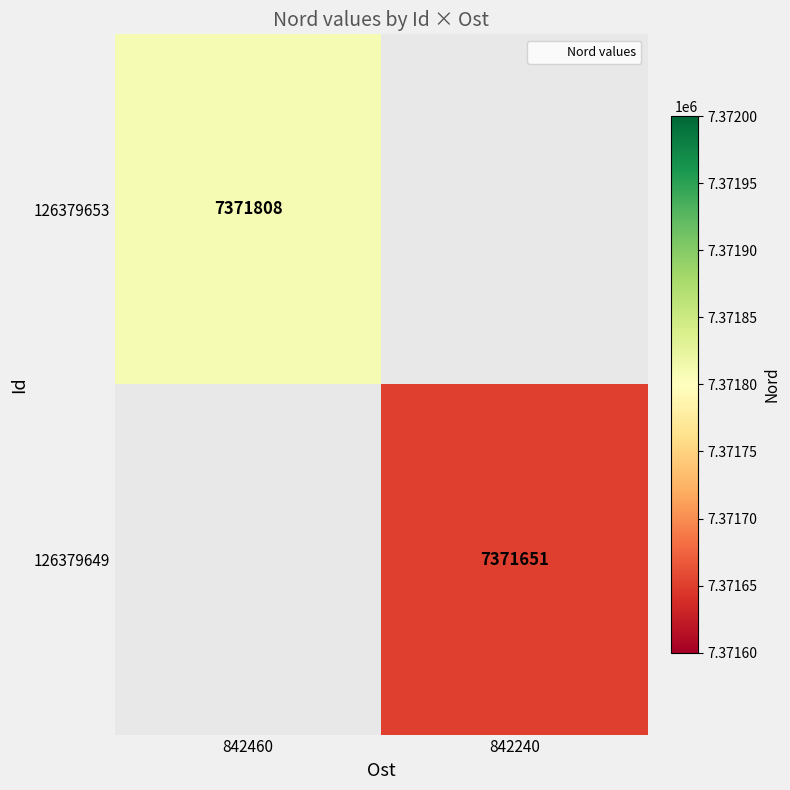

What is the maximum value for 126379653?

7371808.0